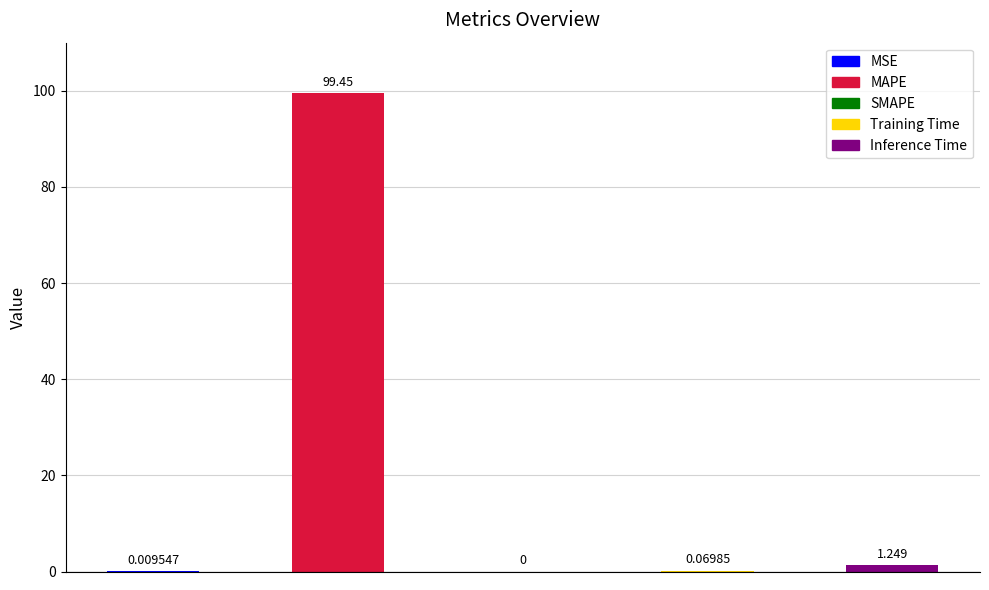

How many values are above zero?

4